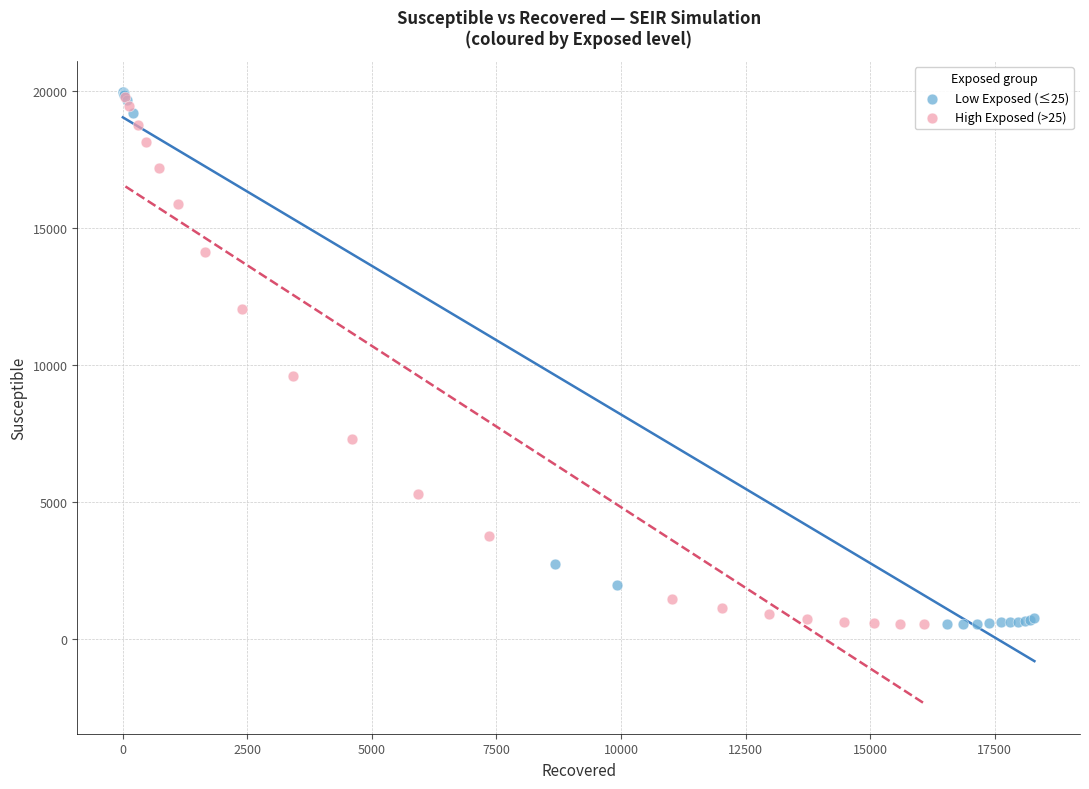

Which series has the largest Y range (max minus min)?

Low Exposed (≤25)